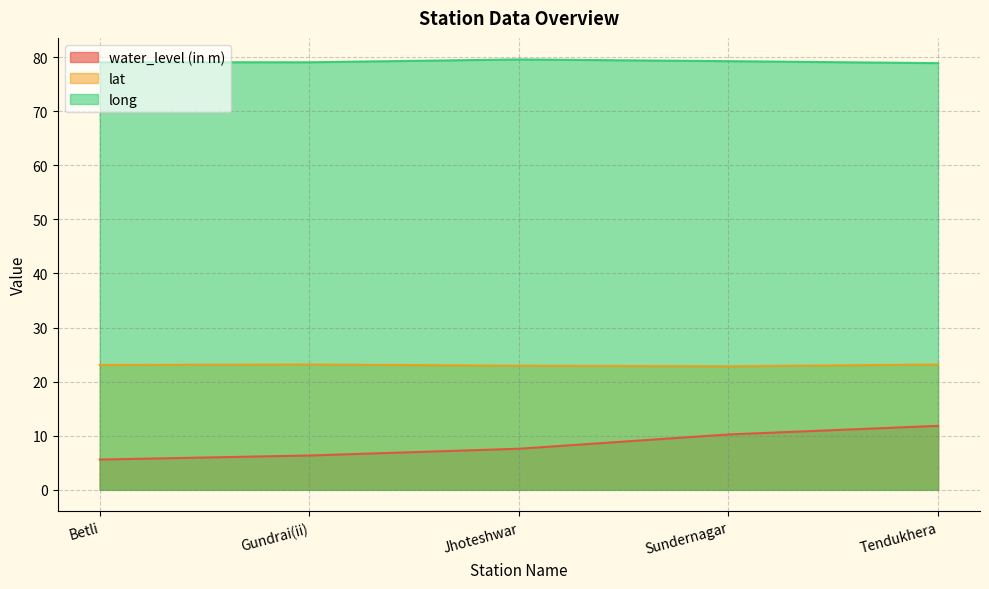

True or false: water_level (in m) and long cross at least once.

False